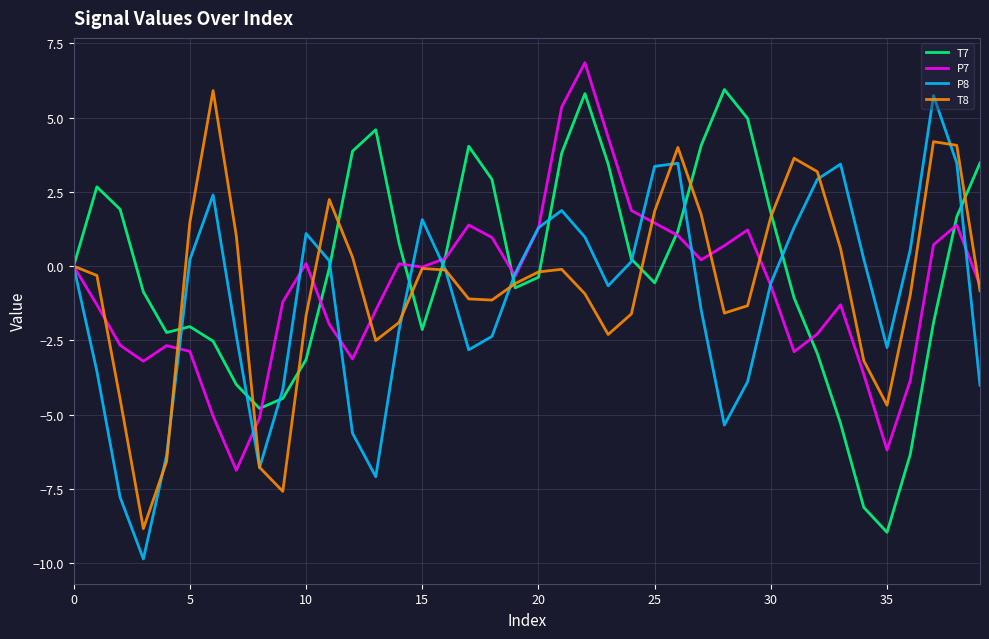

How many lines are shown in the chart?

4